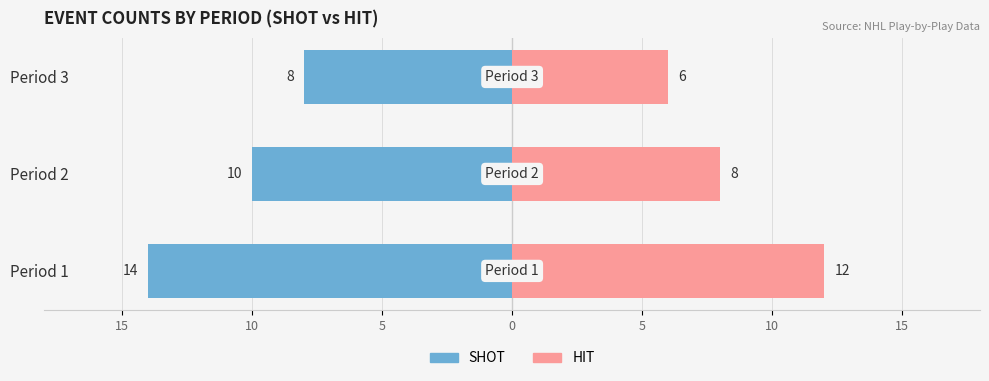

What is the total value across all series at Period 2?

-2